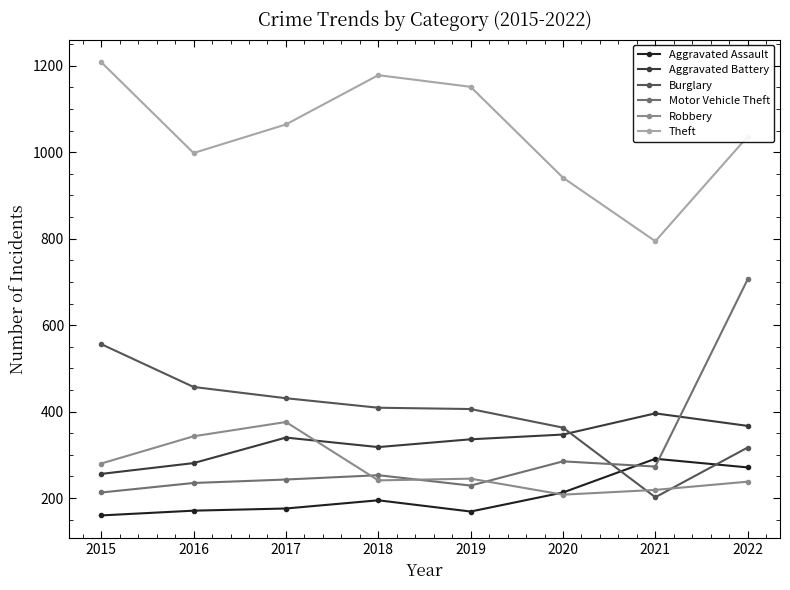

What is the total value across all series at 2022?

2935